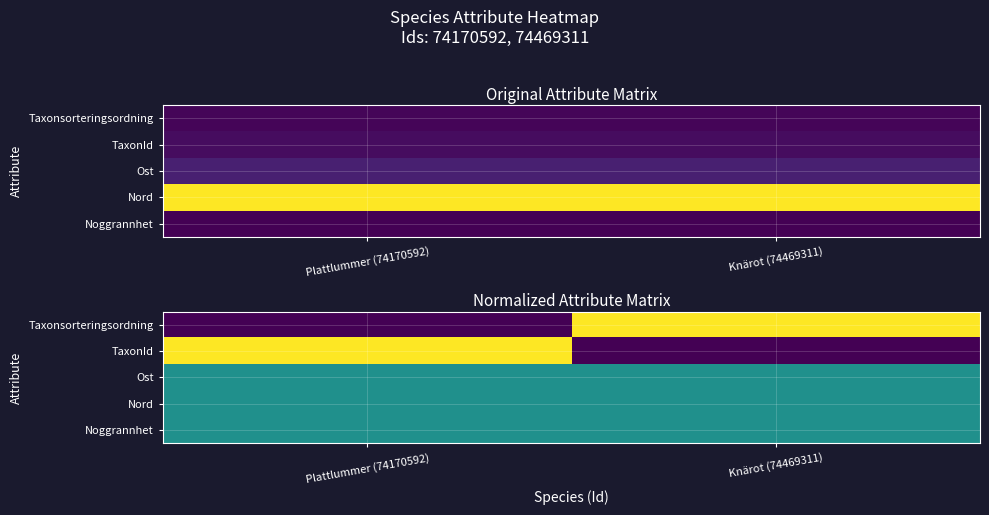

What is the spread (max minus min) of values at Knärot (74469311)?

1.0